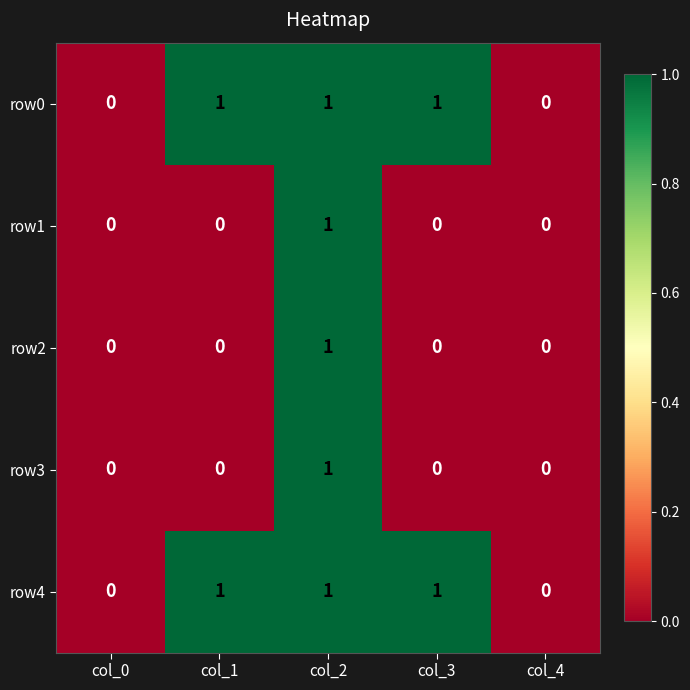

At which category is the sum across all series the highest?

col_2